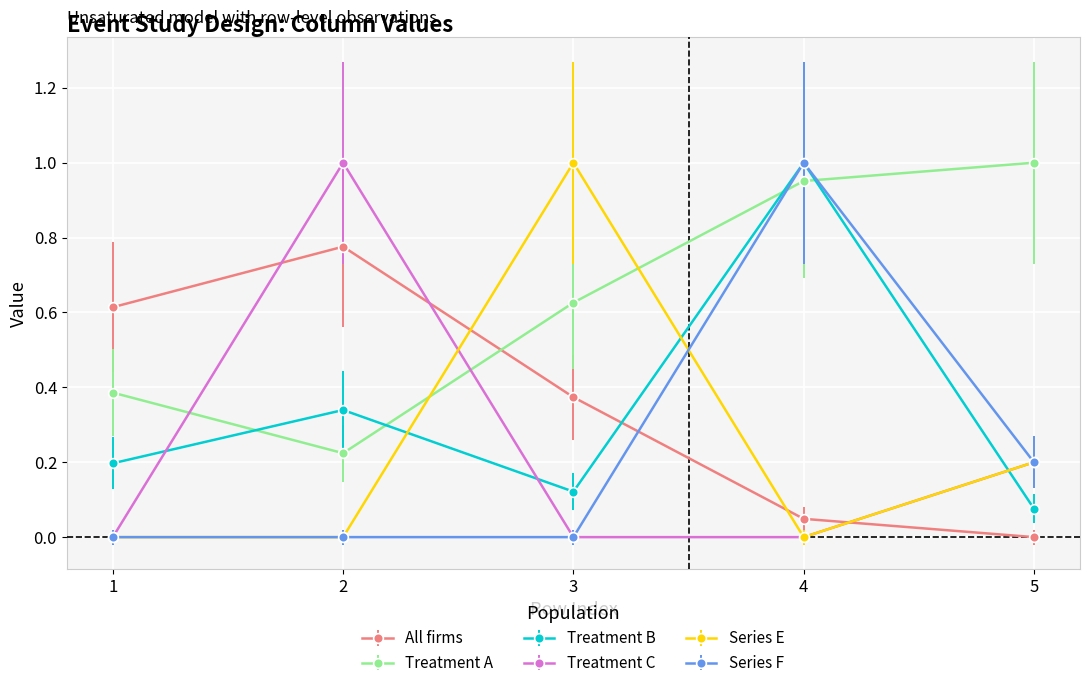

At which category does Treatment C reach its first local peak?

2